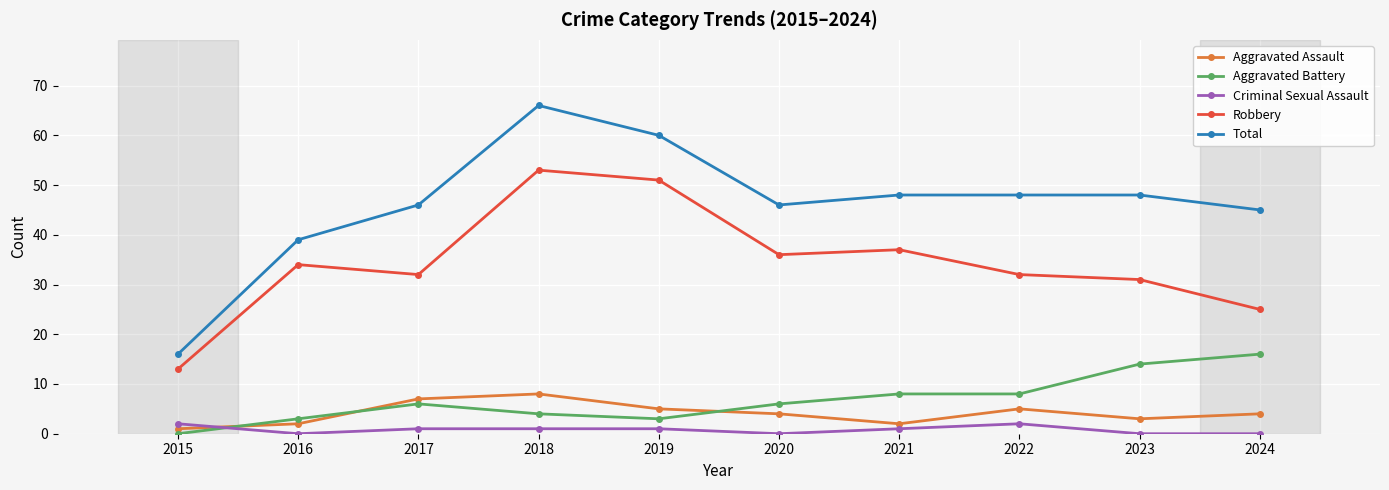

How many distinct data groups are displayed?

5